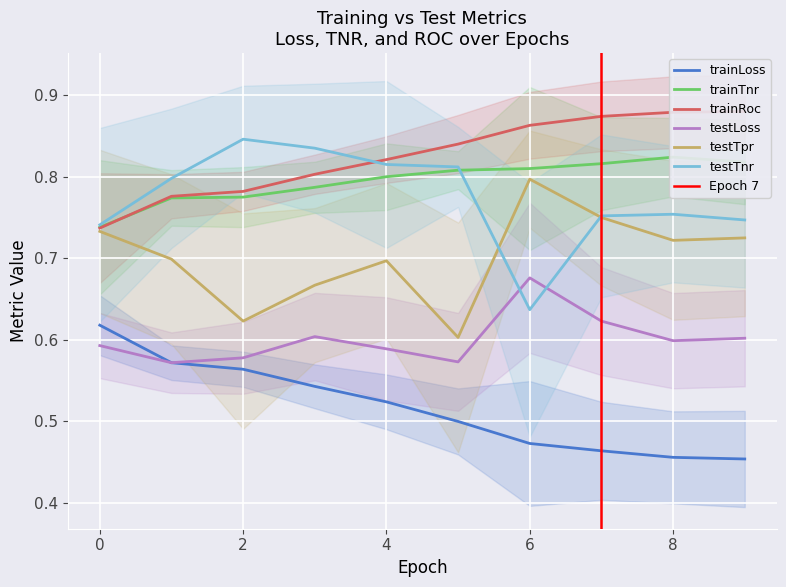

At which category is the sum across all series the highest?

7